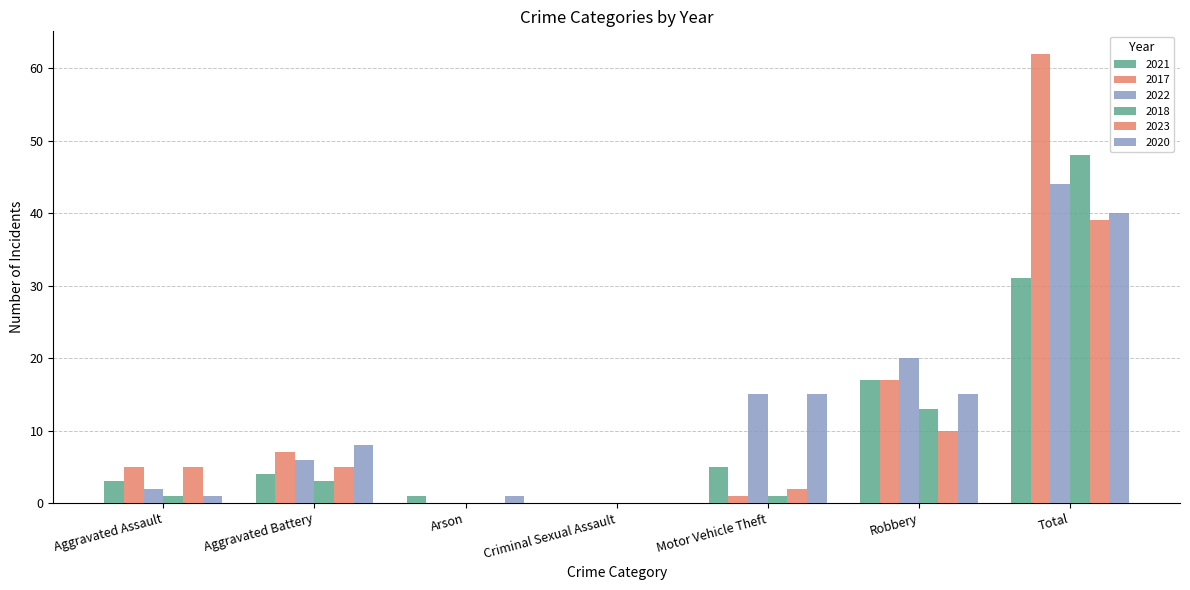

Are the bars grouped side by side (vs. stacked)?

Yes